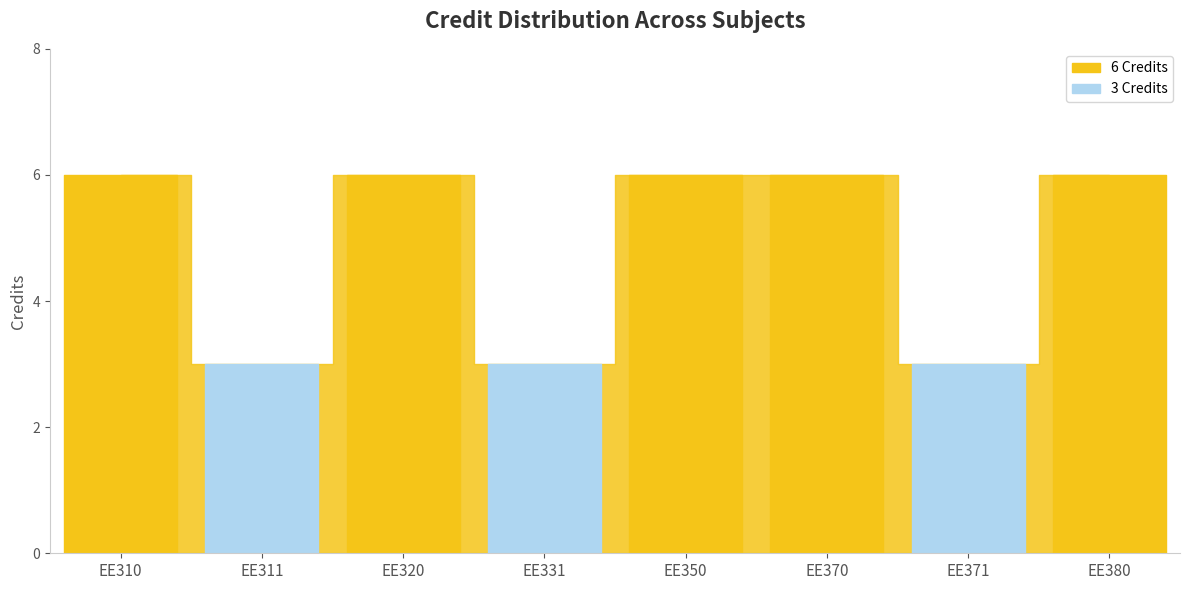

Reading left to right, list all the values displayed in this chart.

6	3	6	3	6	6	3	6